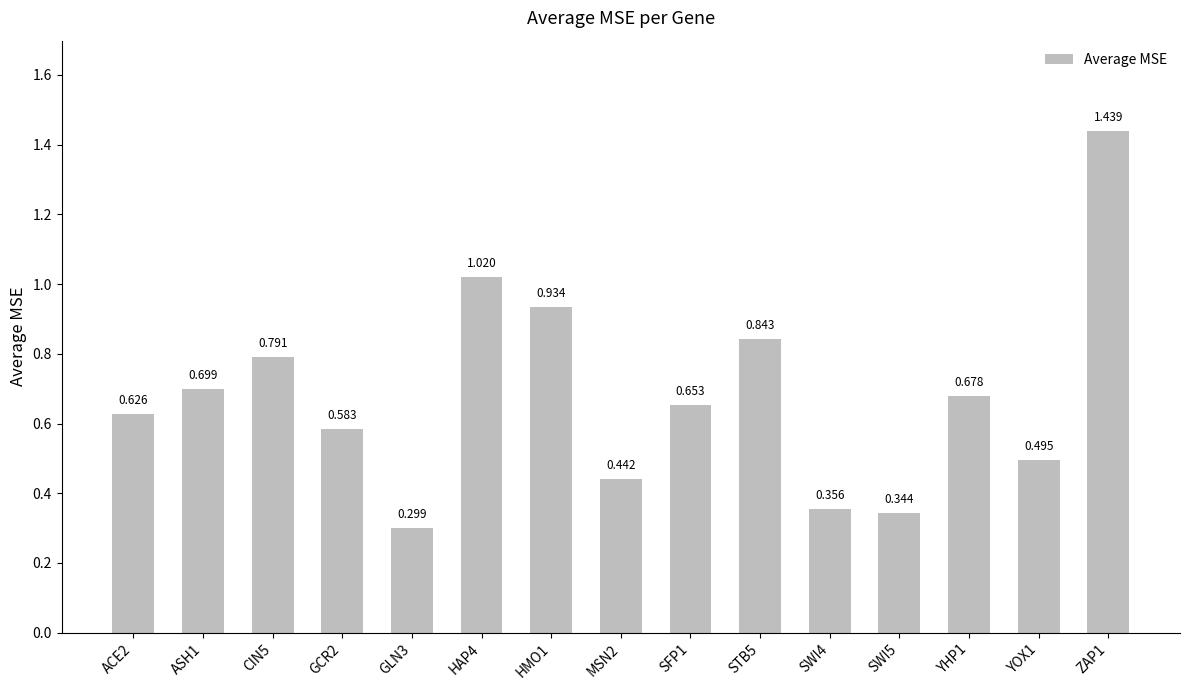

What is the label of the 8th bar from the left?

MSN2